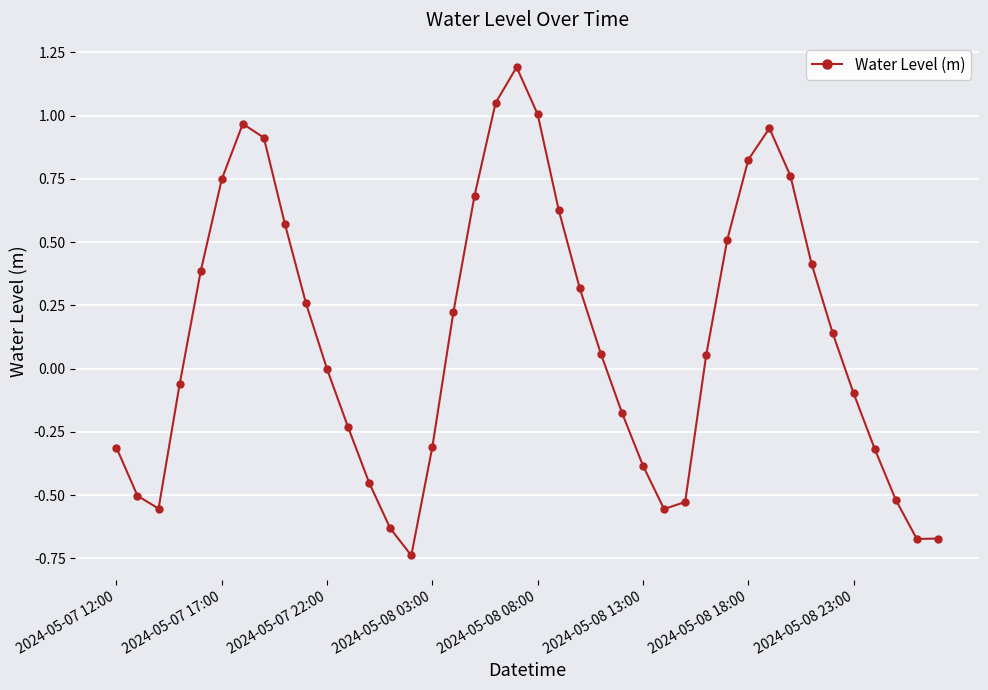

What is the sum of all values?

4.9